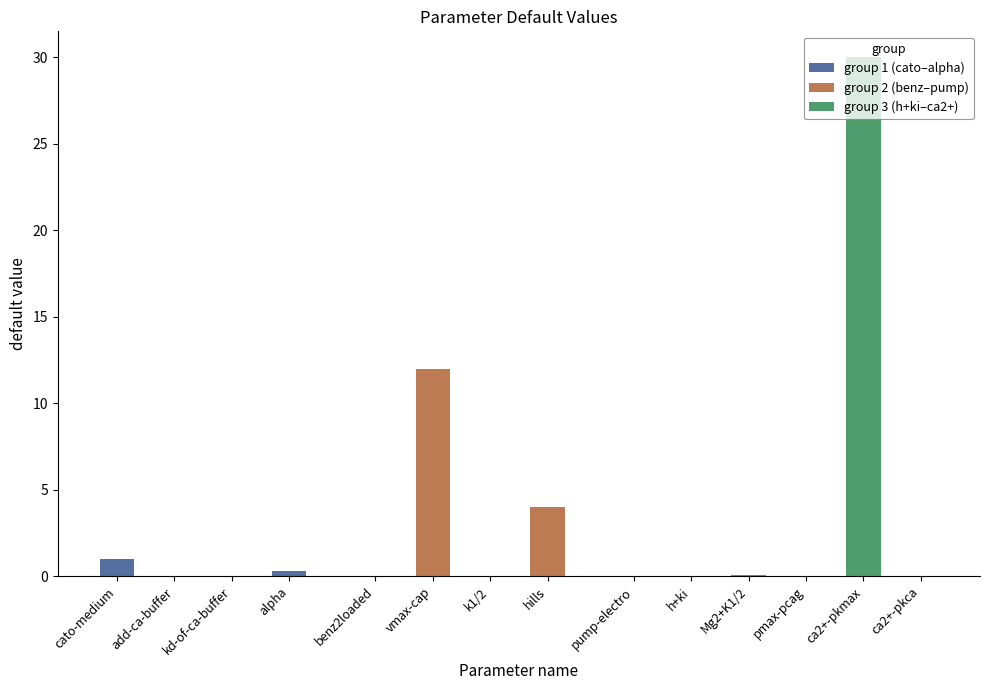

List the labels in order of value, largest first.

ca2+-pkmax, vmax-cap, hills, cato-medium, alpha, Mg2+K1/2, pmax-pcag, add-ca-buffer, kd-of-ca-buffer, ca2+-pkca, k1/2, h+ki, benz2loaded, pump-electro